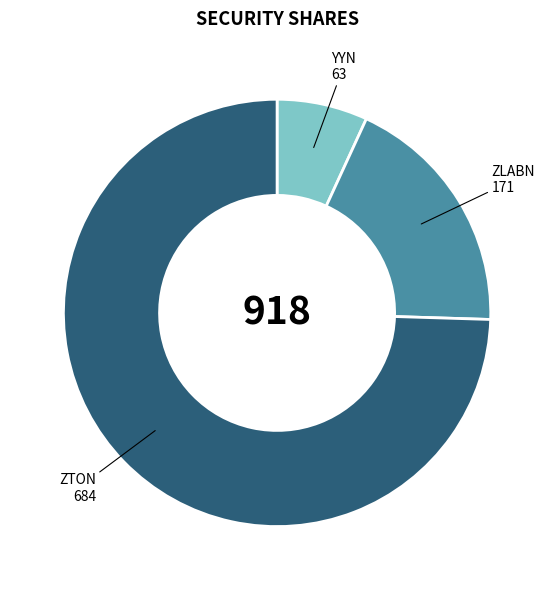

Does ZTON represent more than half of the total?

Yes